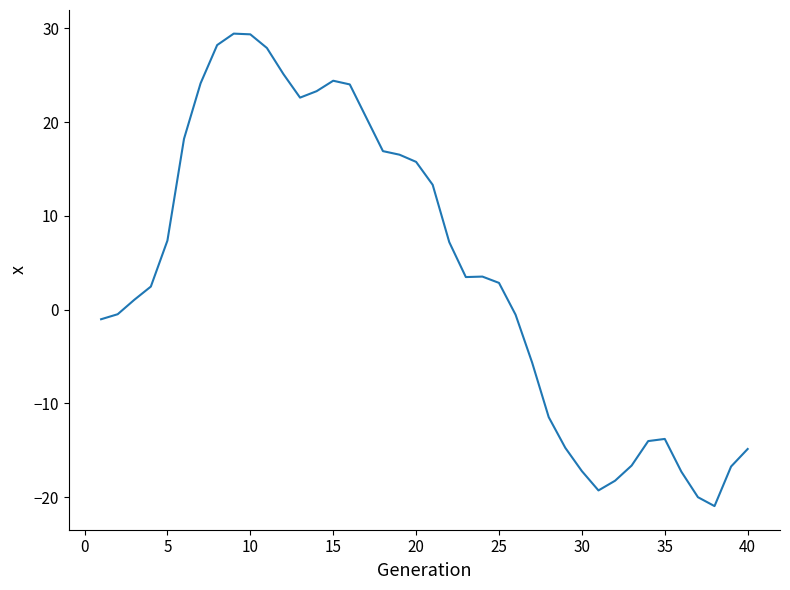

What is the maximum value shown in the chart?

29.4